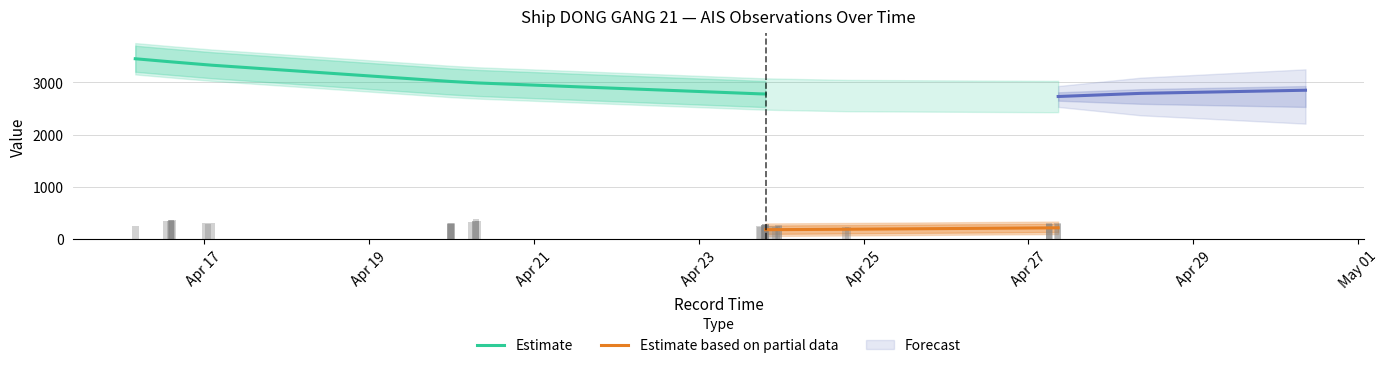

Which category has the lowest value across all series?

2024-04-16 03:58:41